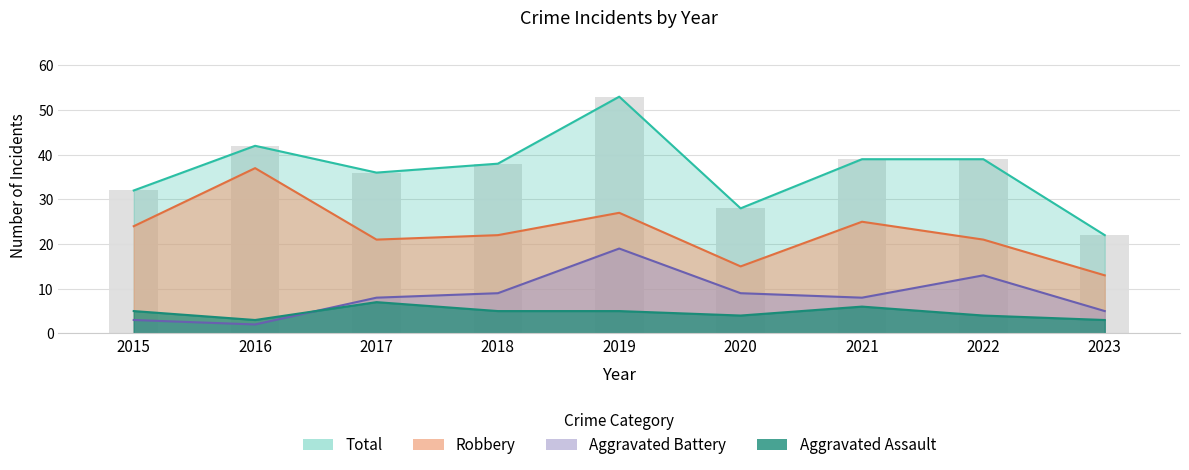

Reading right to left, what are all the values shown in this chart?

Robbery: 13	21	25	15	27	22	21	37	24
Aggravated Battery: 5	13	8	9	19	9	8	2	3
Aggravated Assault: 3	4	6	4	5	5	7	3	5
Total: 22	39	39	28	53	38	36	42	32